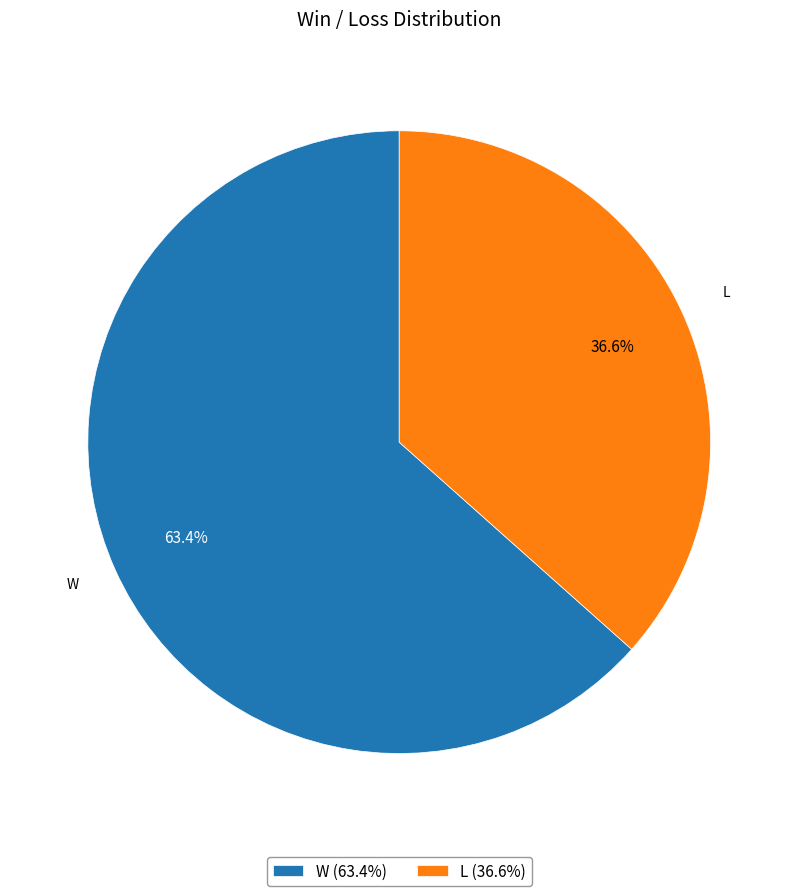

Does W represent more than half of the total?

Yes